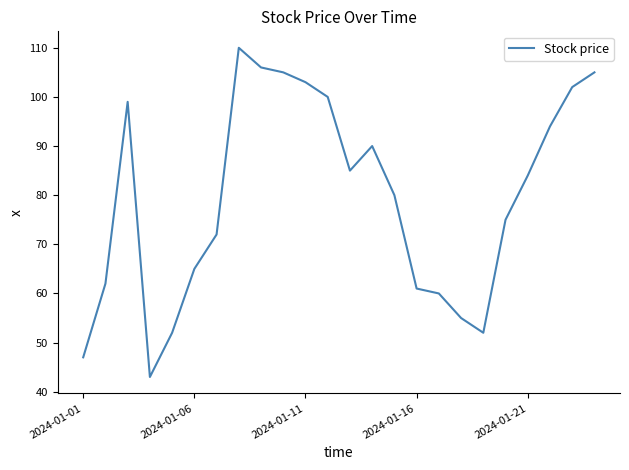

Reading left to right, list all the values displayed in this chart.

47	62	99	43	52	65	72	110	106	105	103	100	85	90	80	61	60	55	52	75	84	94	102	105